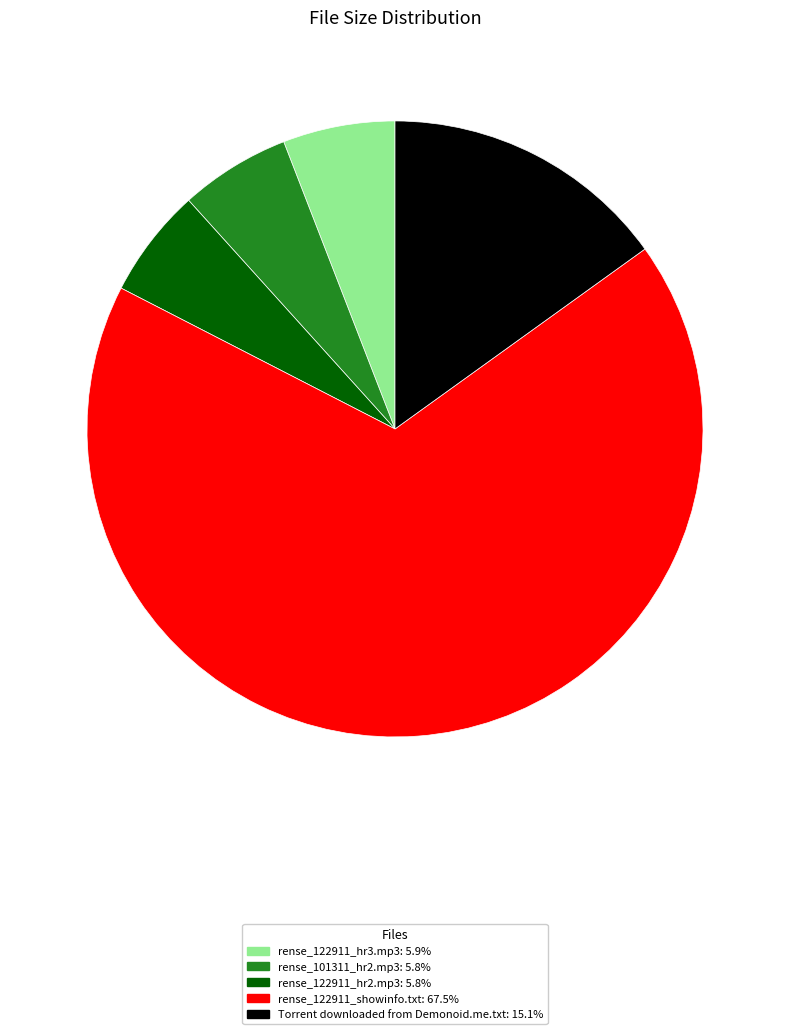

What is the largest slice in the pie chart?

rense_122911_showinfo.txt